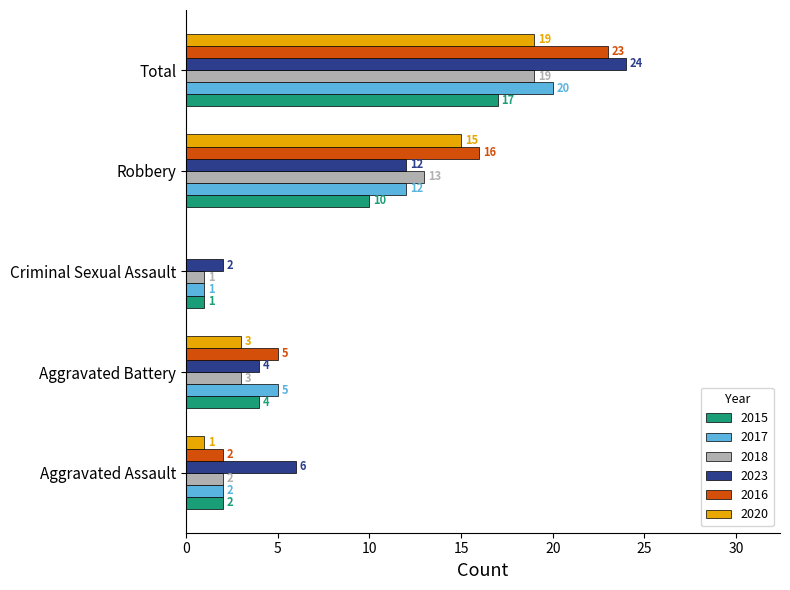

What are all the series names shown in the legend?

2015, 2017, 2018, 2023, 2016, 2020